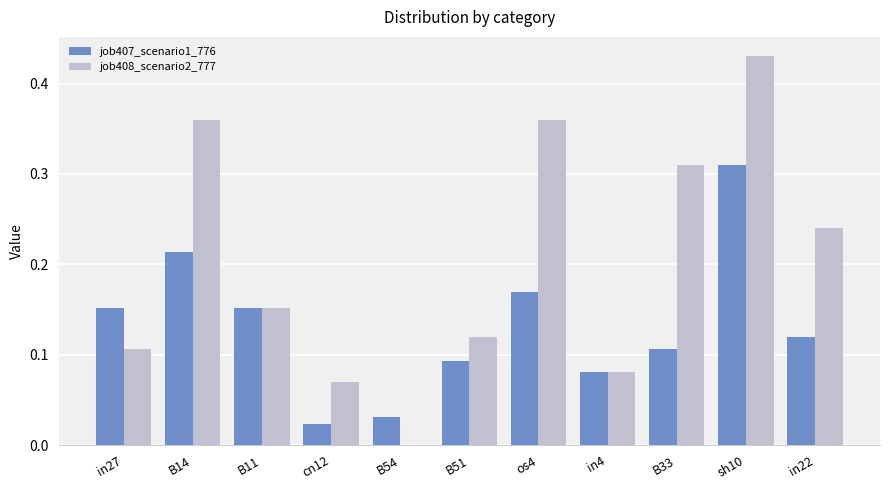

At which label does job407_scenario1_776 reach its peak?

sh10